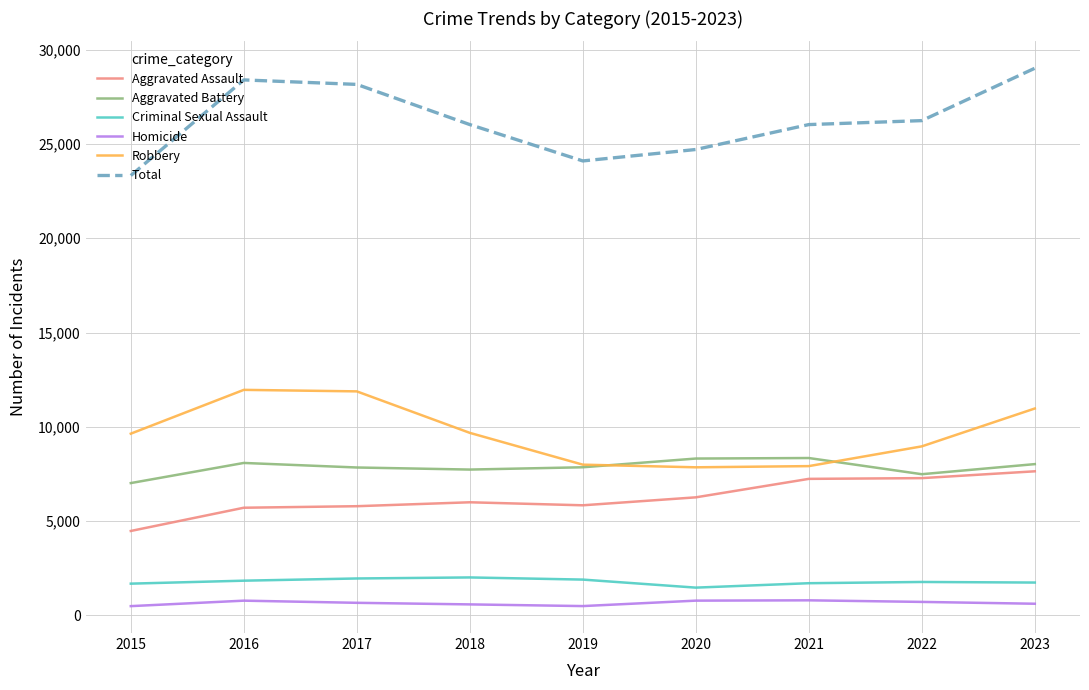

What is the difference between the highest and lowest values at 2022?

25512